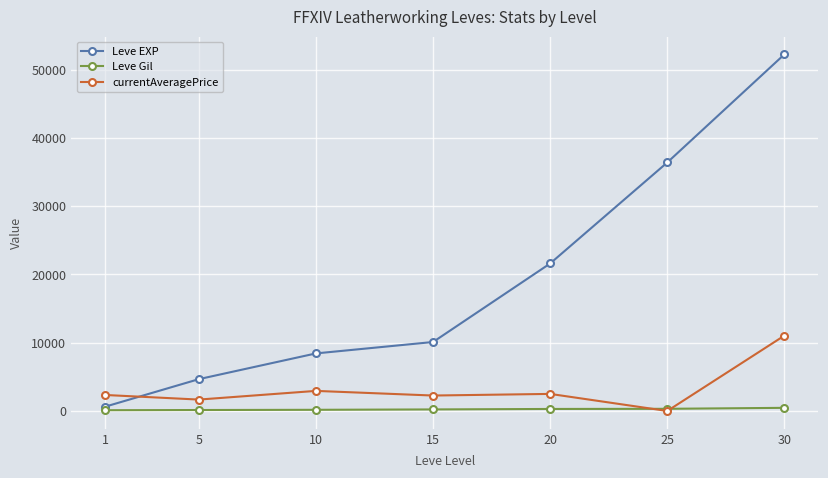

Is it true that Leve EXP equals 4660.0 at 5?

True